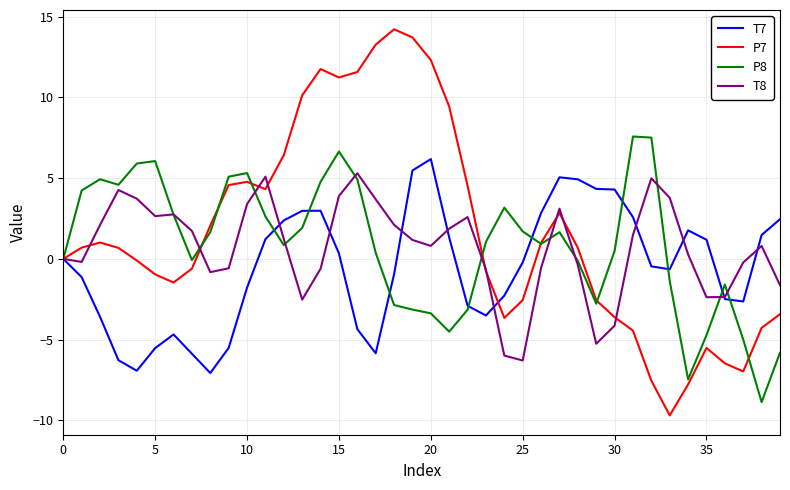

What is the highest value of the T8 series?

5.3